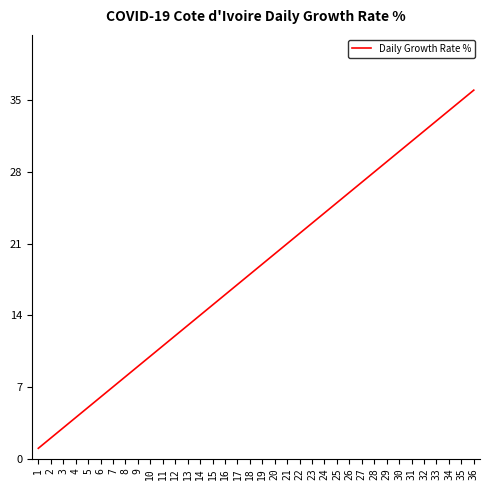

How many lines are shown in the chart?

1